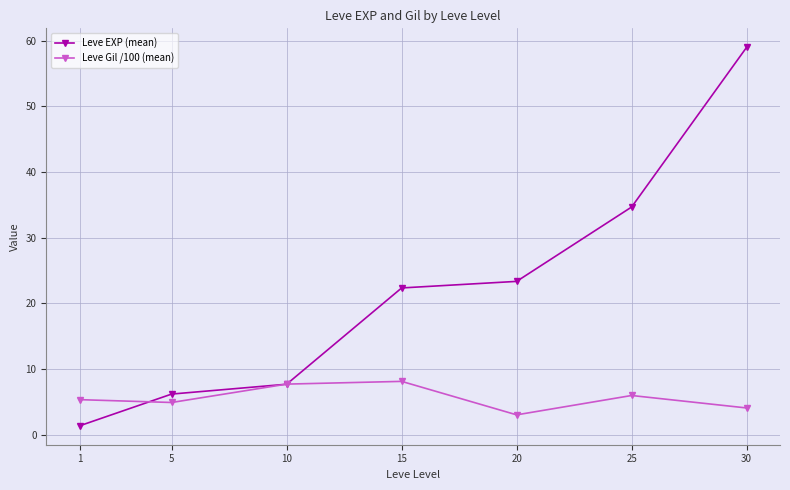

At which label is Leve EXP (mean) closest to 30?

25